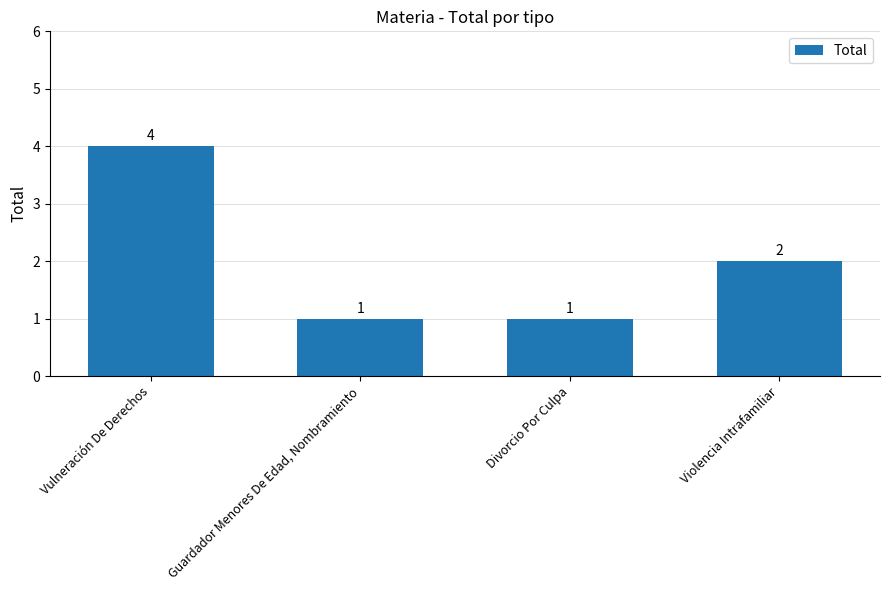

What is the difference between the values at Divorcio Por Culpa and Violencia Intrafamiliar?

1